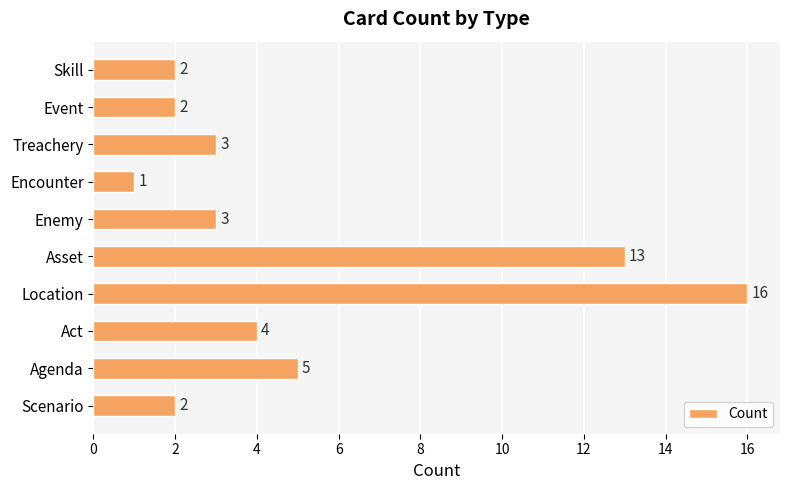

The chart shows a value of 4 at Treachery. True or false?

False